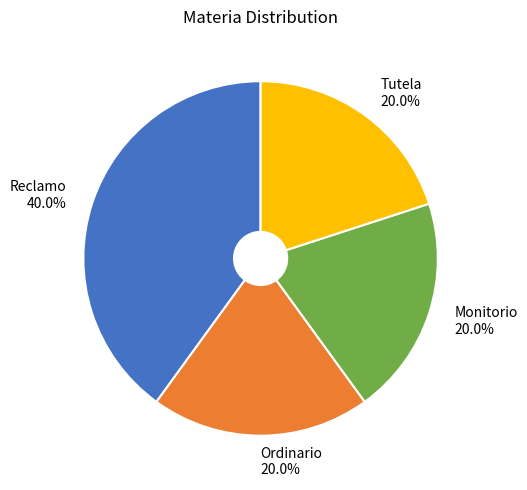

How much of the chart is everything except Reclamo?

60.0%